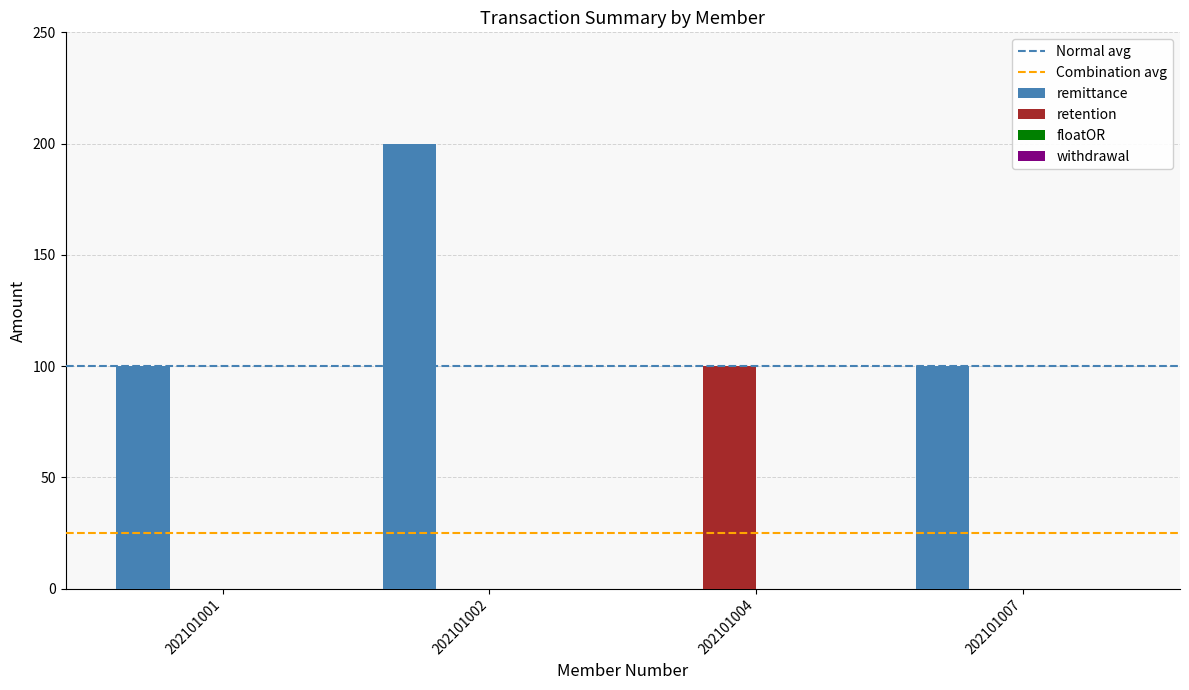

Which series has the largest total across all categories?

remittance